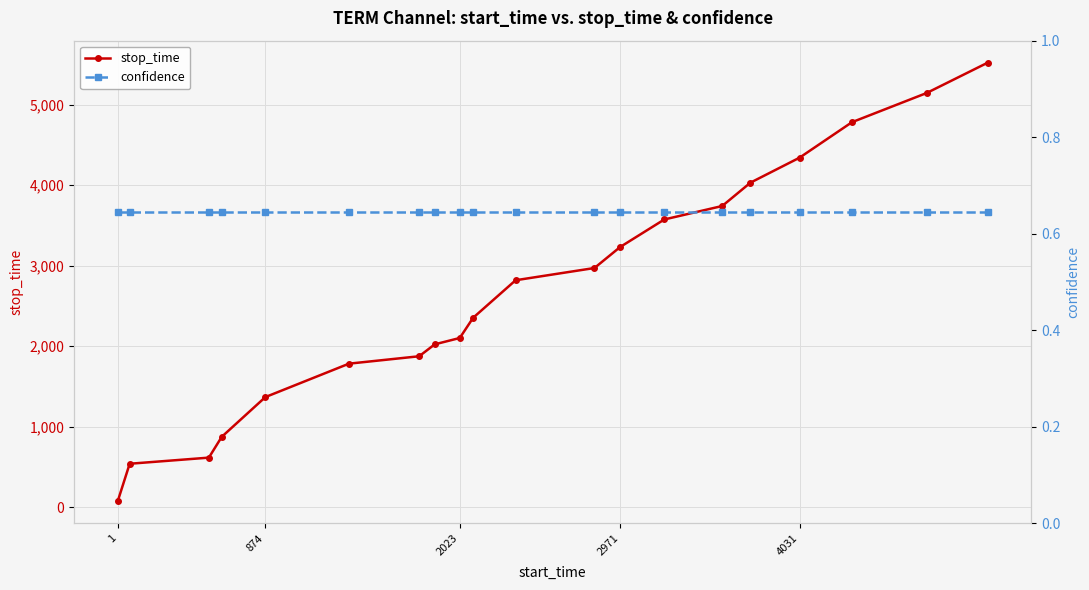

The value of stop_time at 874 is 2204. True or false?

False